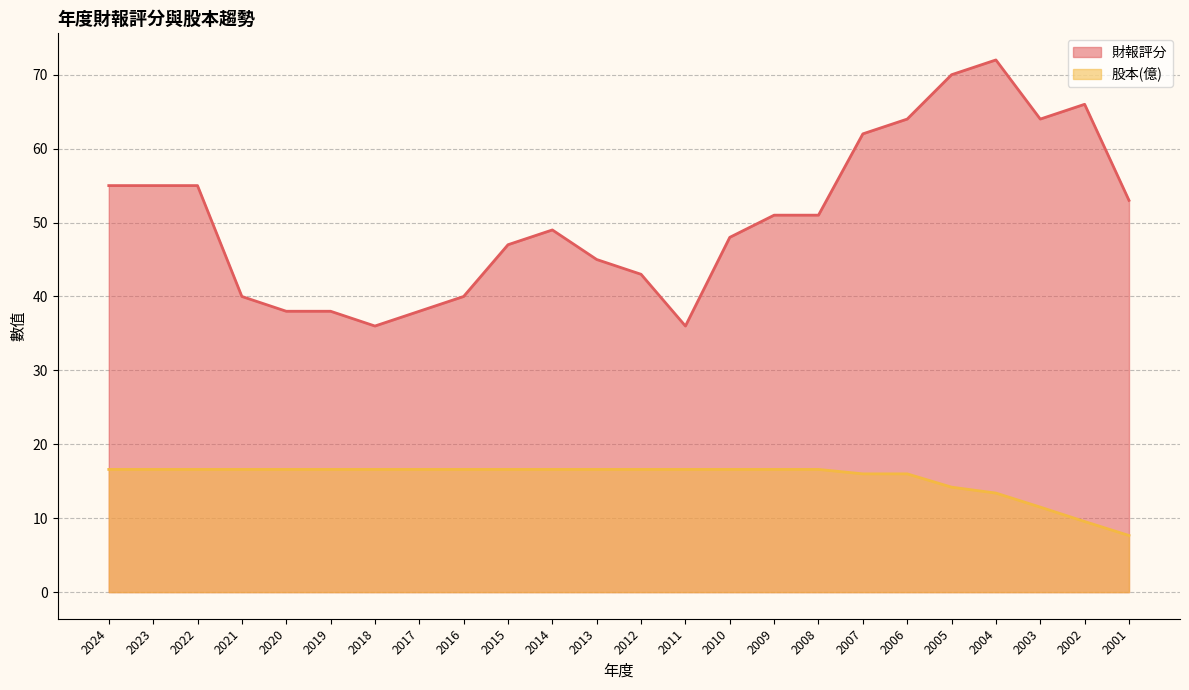

What is the lowest value of the 股本(億) series?

7.7